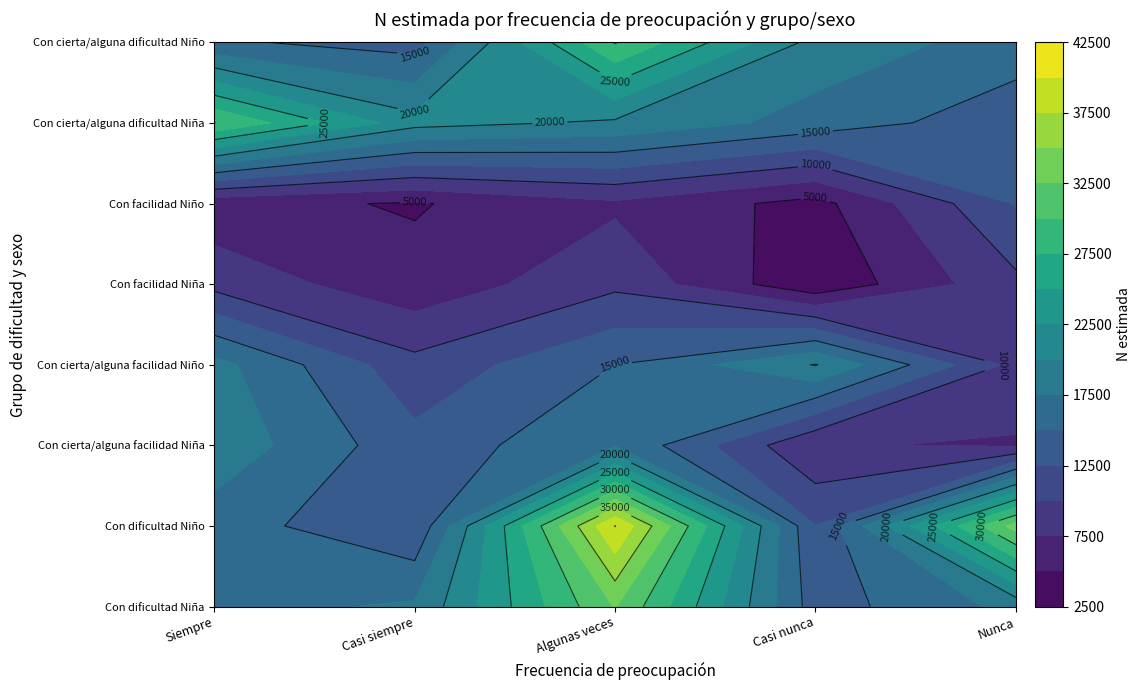

What is the sum of the Siempre values at 7 and 5?

21080